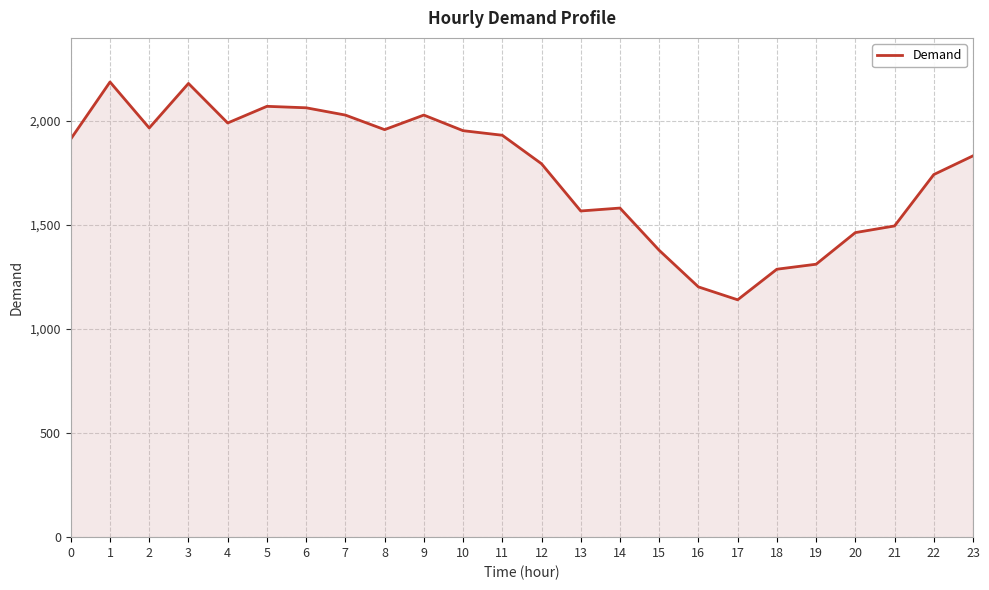

What is the minimum value shown in the chart?

1141